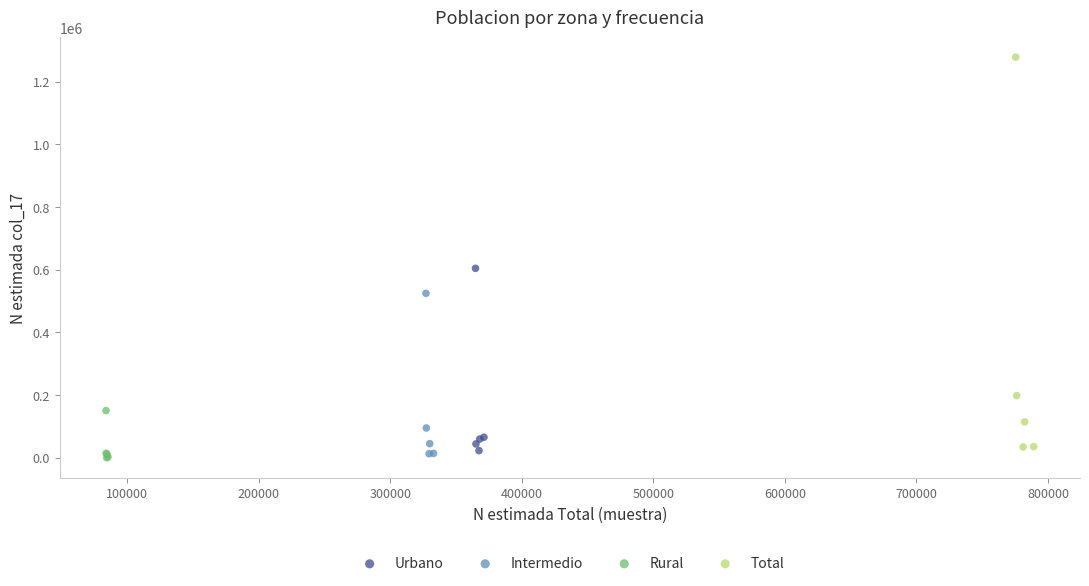

What are all the series names shown in the legend?

Urbano, Intermedio, Rural, Total